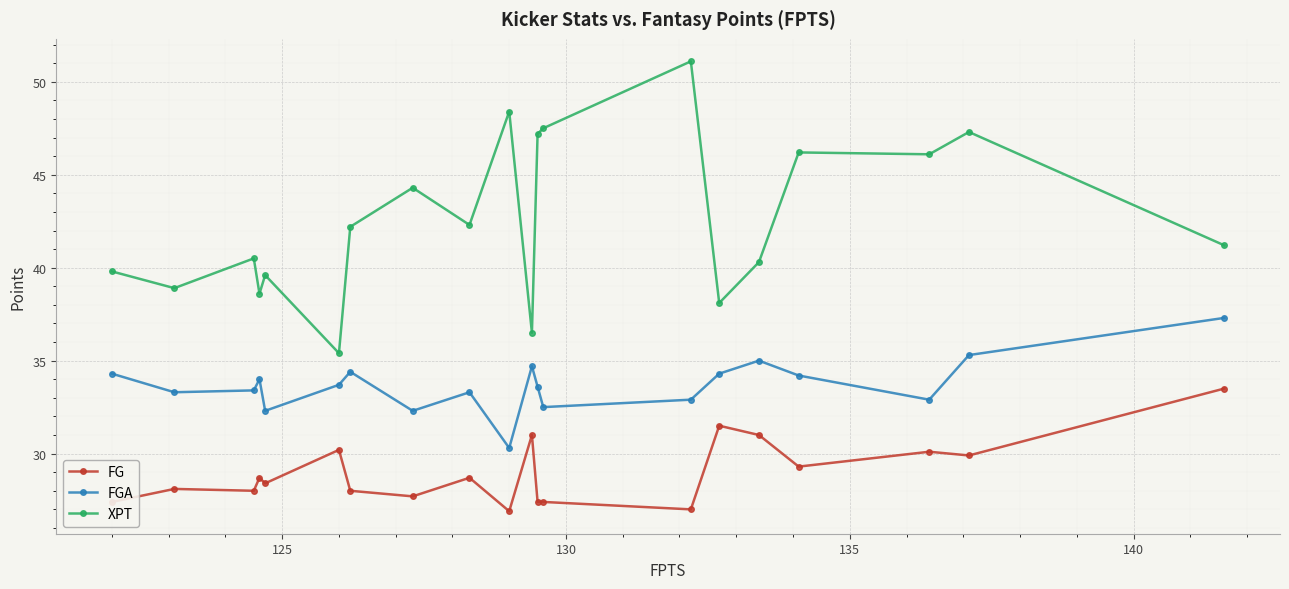

Which series has the largest range (max minus min)?

XPT